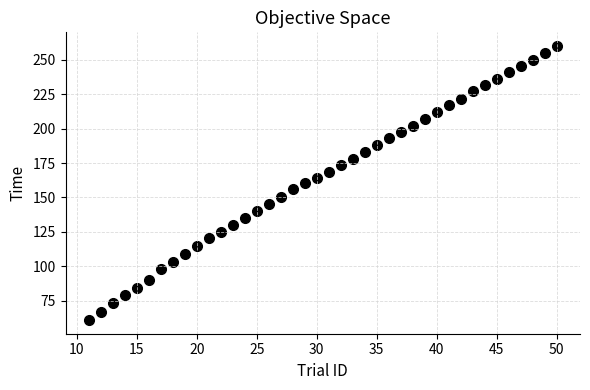

What is the range of Y values (max minus min)?

199.0